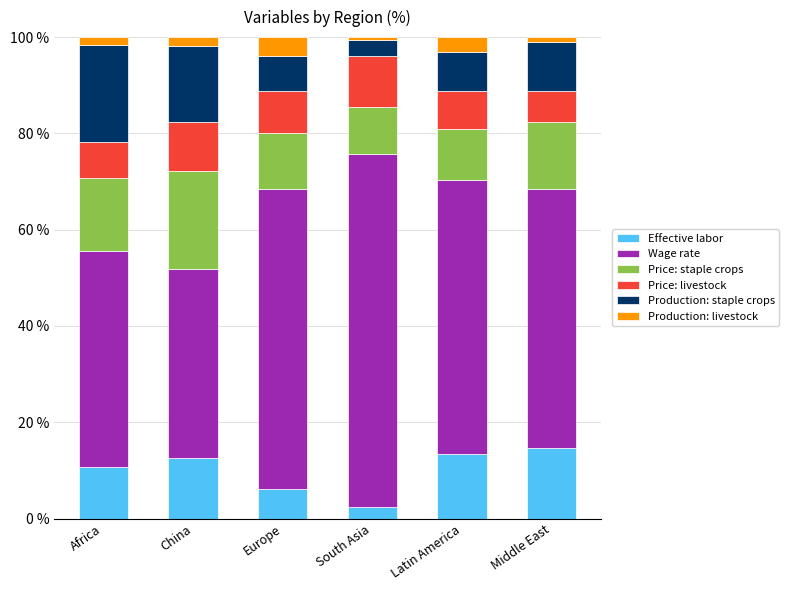

What is the total value across all series at Latin America?

100.0